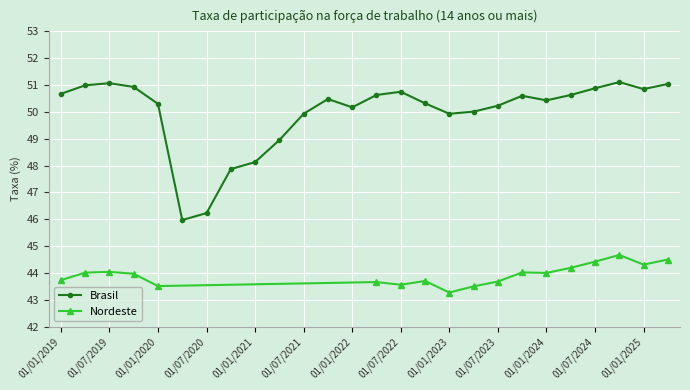

Between 01/10/2022 and 01/07/2022, which is larger?

01/07/2022